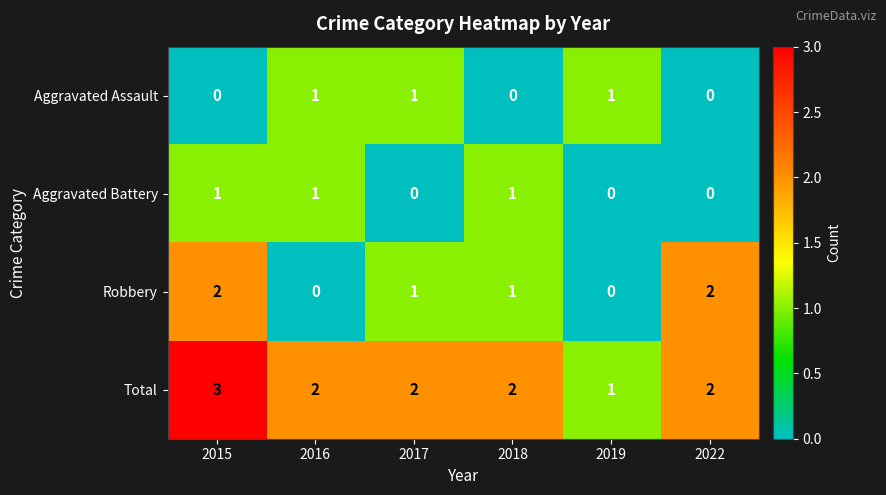

How many values in Aggravated Battery are above zero?

3